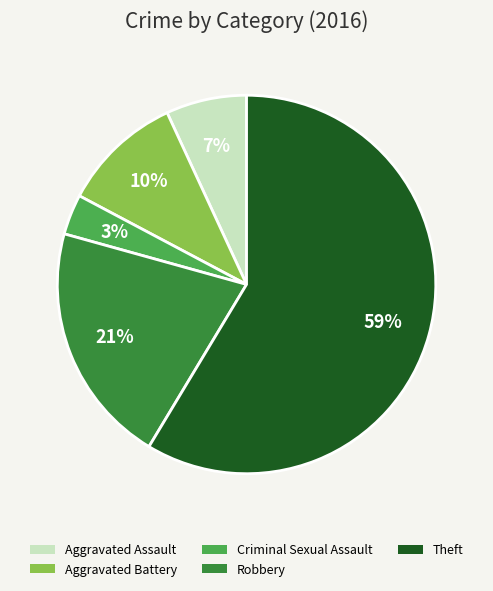

Which slice is the smallest?

Criminal Sexual Assault